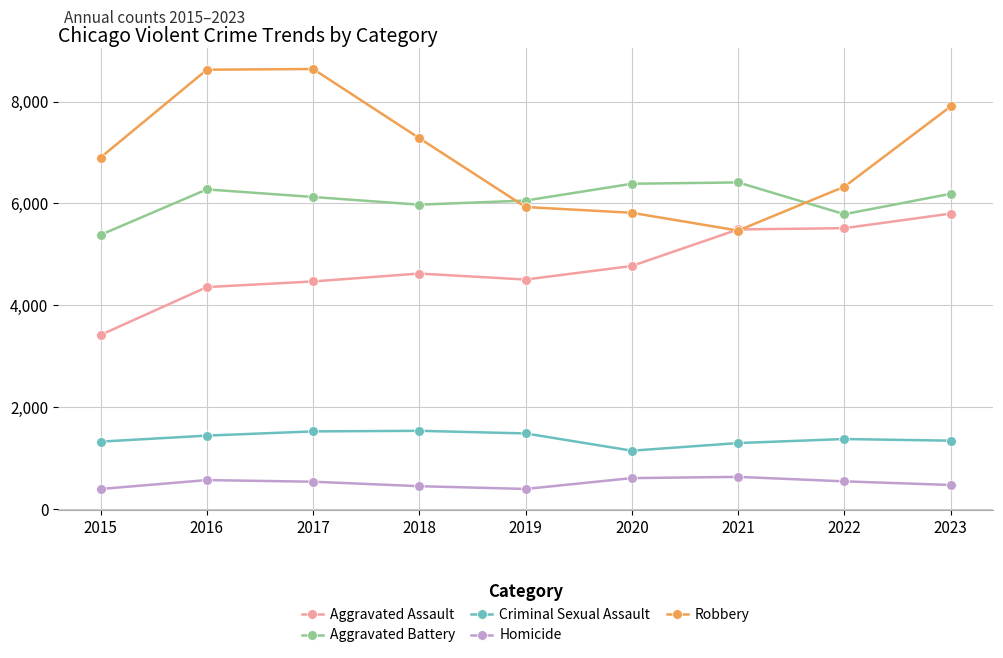

What is the value of the Aggravated Battery point at the 3rd from the left?

6127